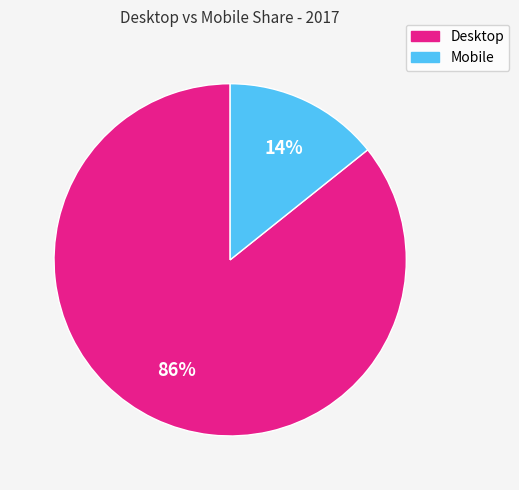

The Desktop slice represents 78% of the pie. True or false?

False